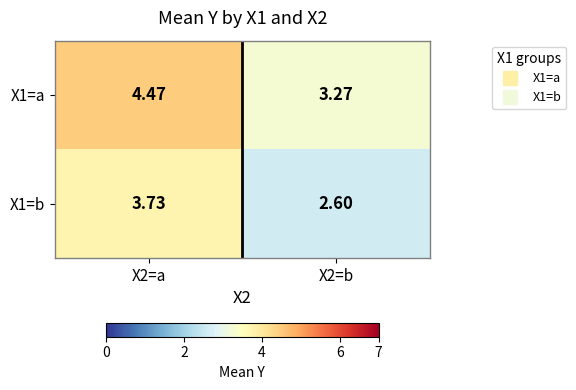

List the series in order of their overall mean, highest first.

X1=a, X1=b